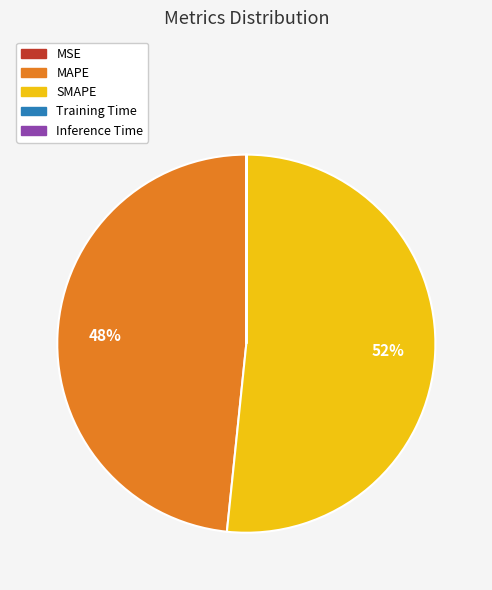

To the nearest percent, what is the difference between the largest and smallest slice percentages?

52%